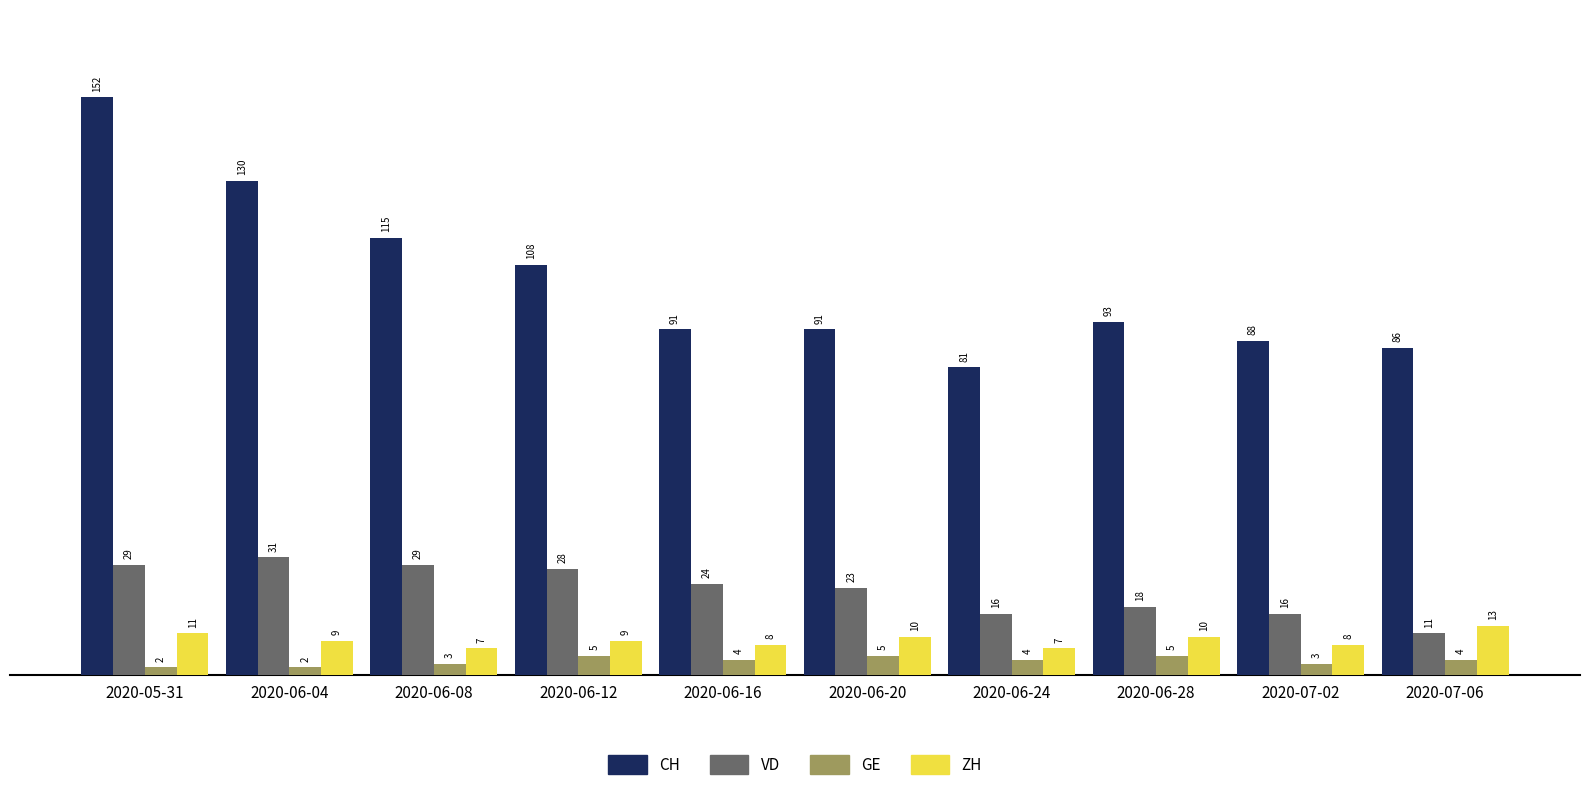

Rank the series at 2020-06-12 from highest to lowest value.

CH, VD, ZH, GE